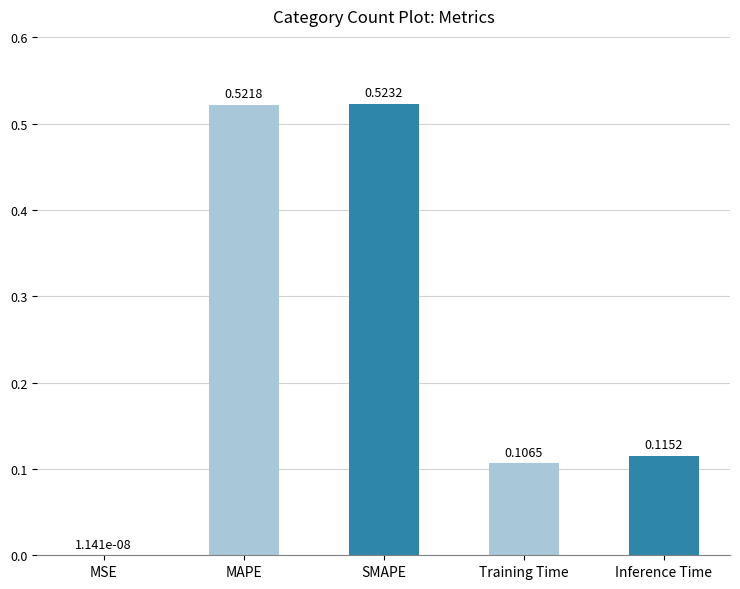

At which label is the value closest to 0?

MSE